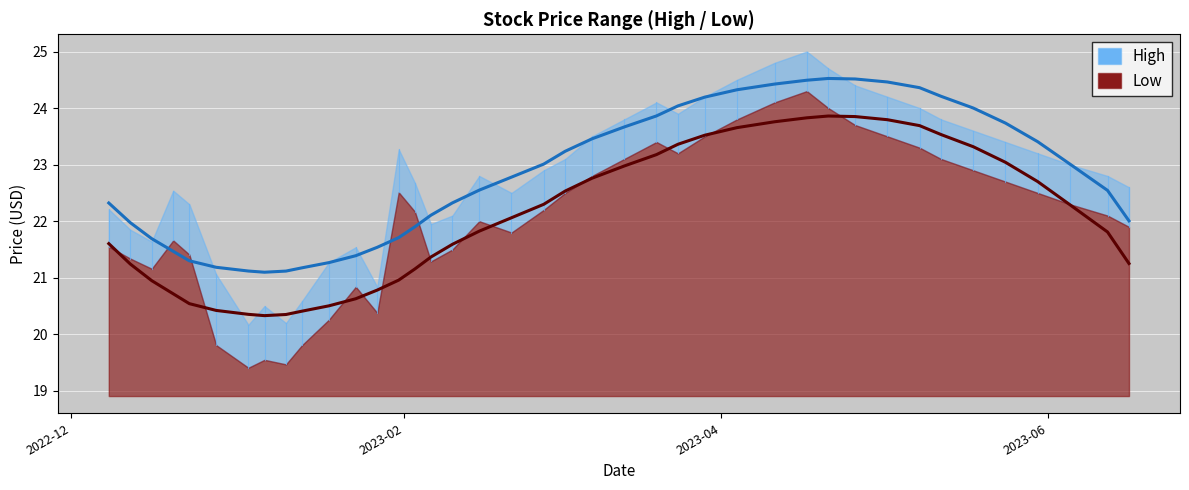

At how many categories does at least one series exceed 19?

40